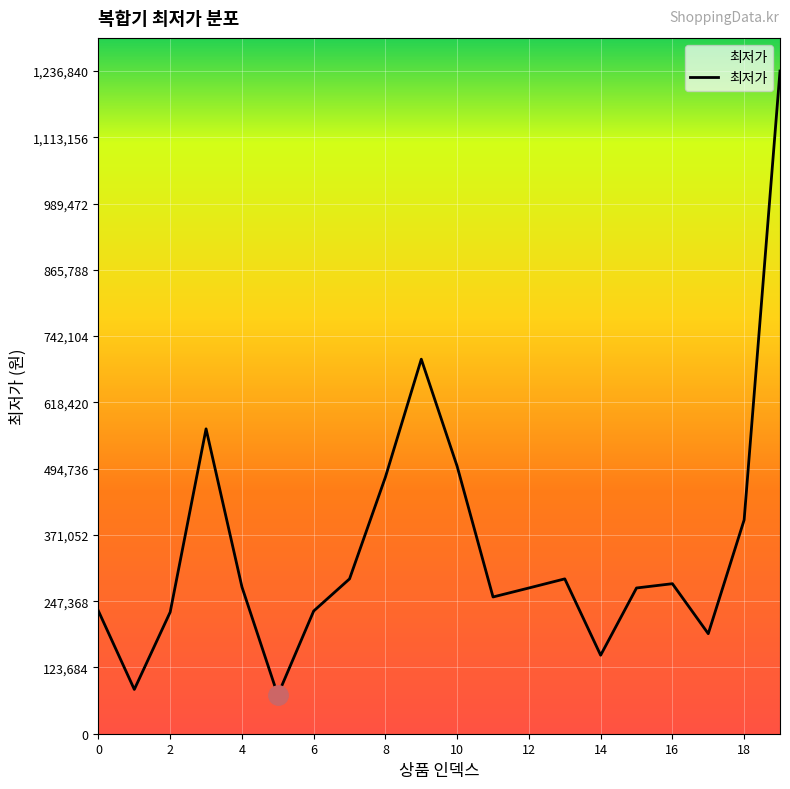

True or false: the data has more than 1 interior local peaks.

True